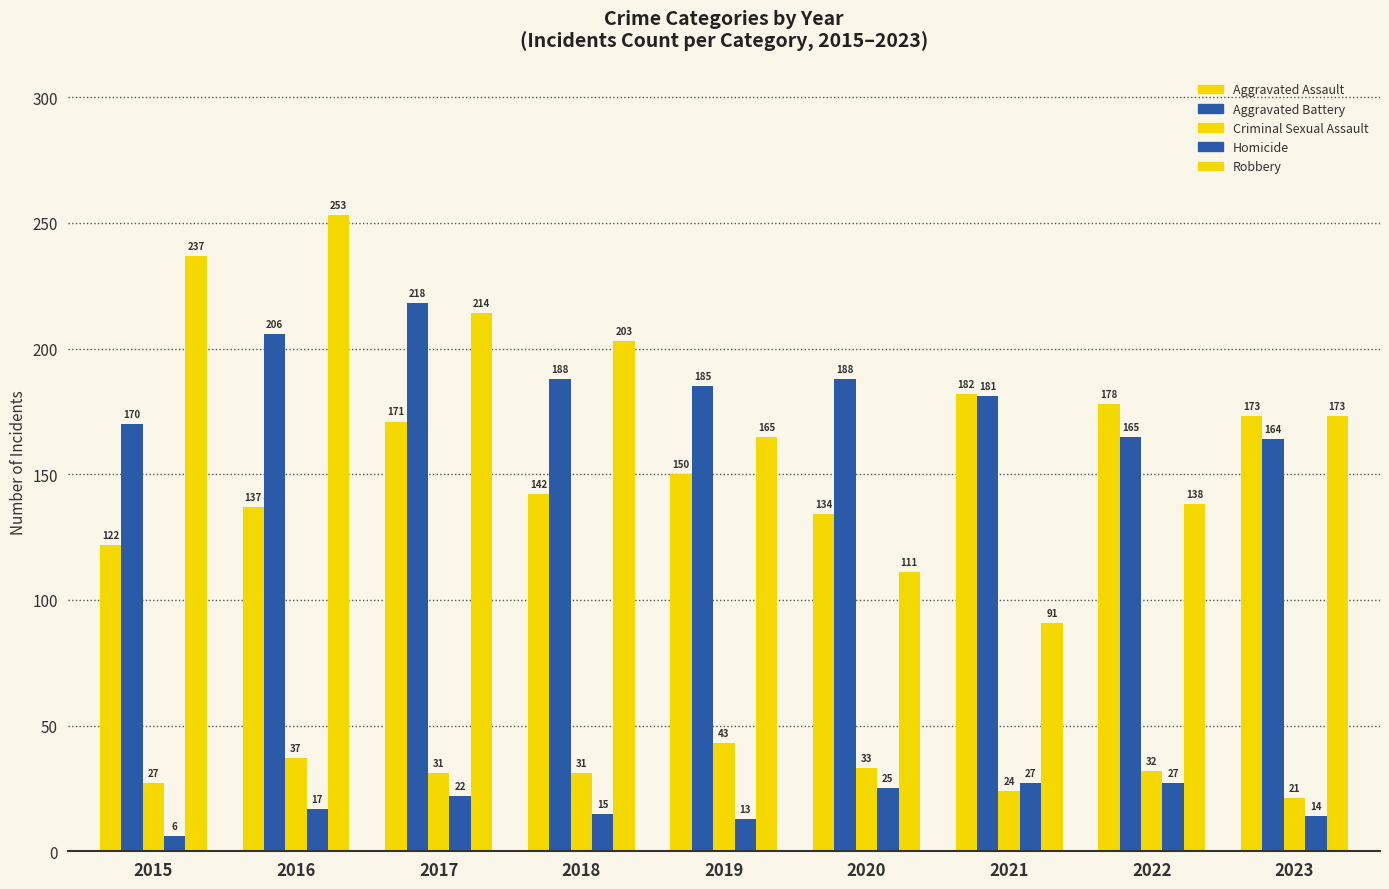

What is the total value across all series at 2020?

491